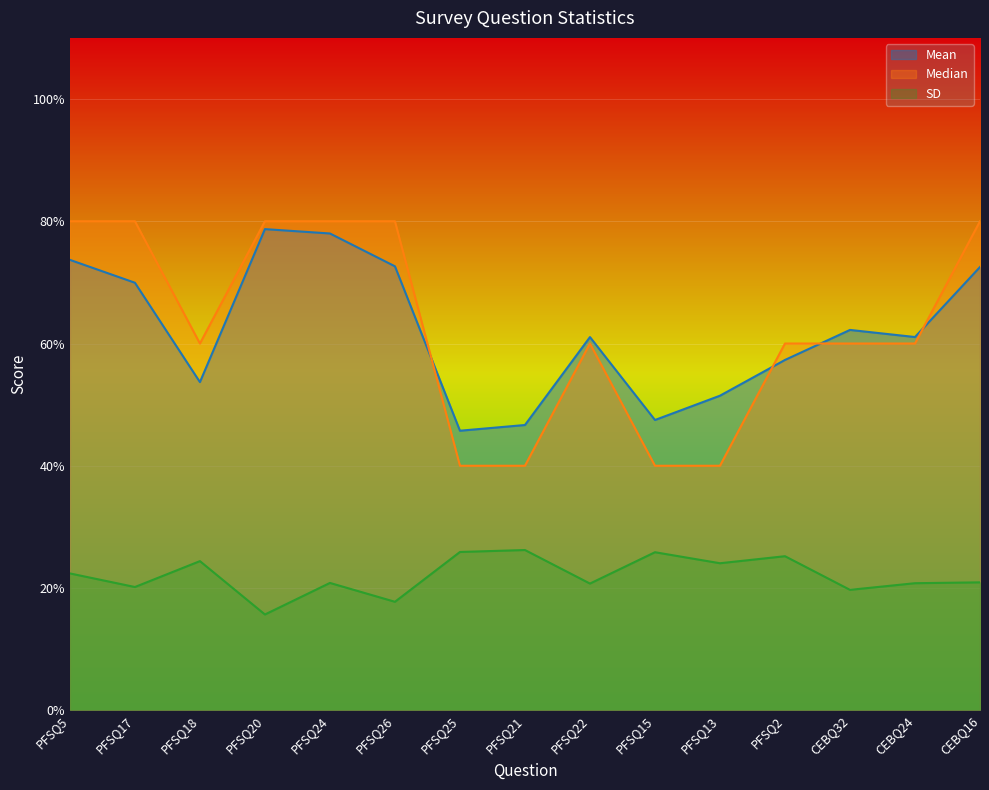

True or false: SD and Median intersect in this chart.

False